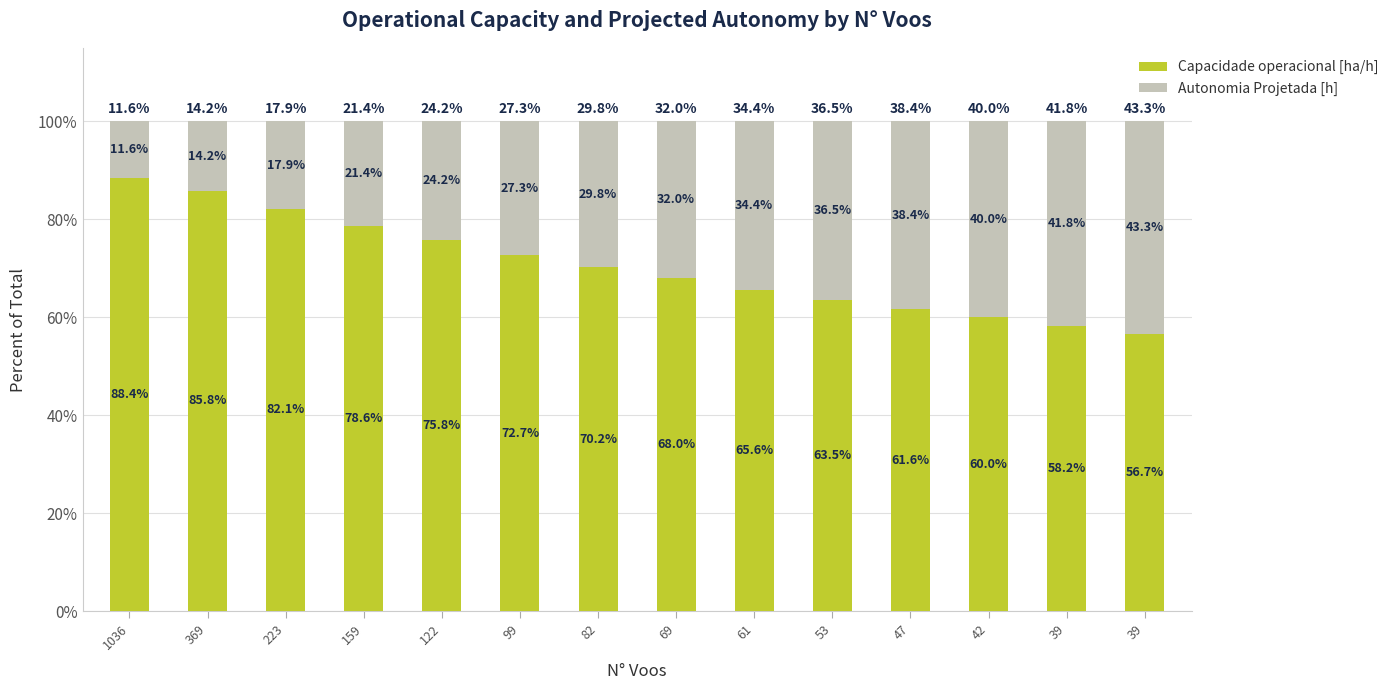

What are all the series names shown in the legend?

Capacidade operacional [ha/h], Autonomia Projetada [h]